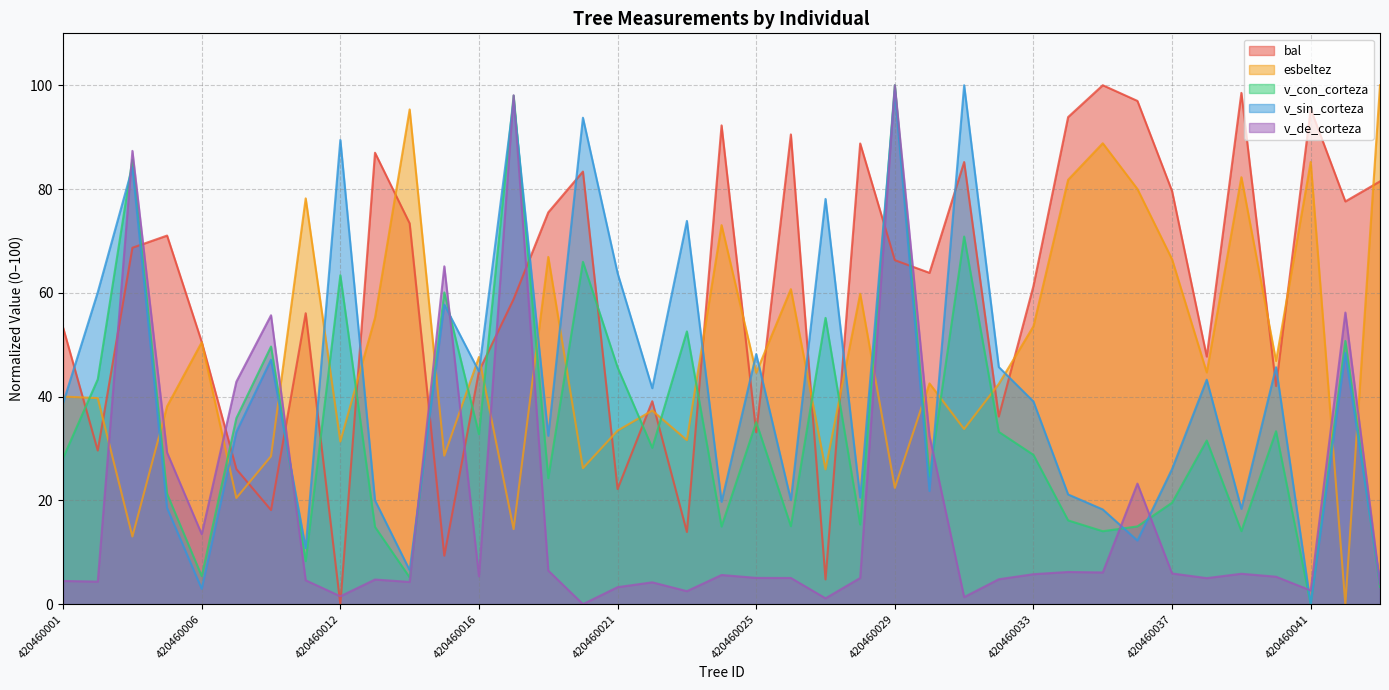

True or false: esbeltez and v_de_corteza intersect in this chart.

True